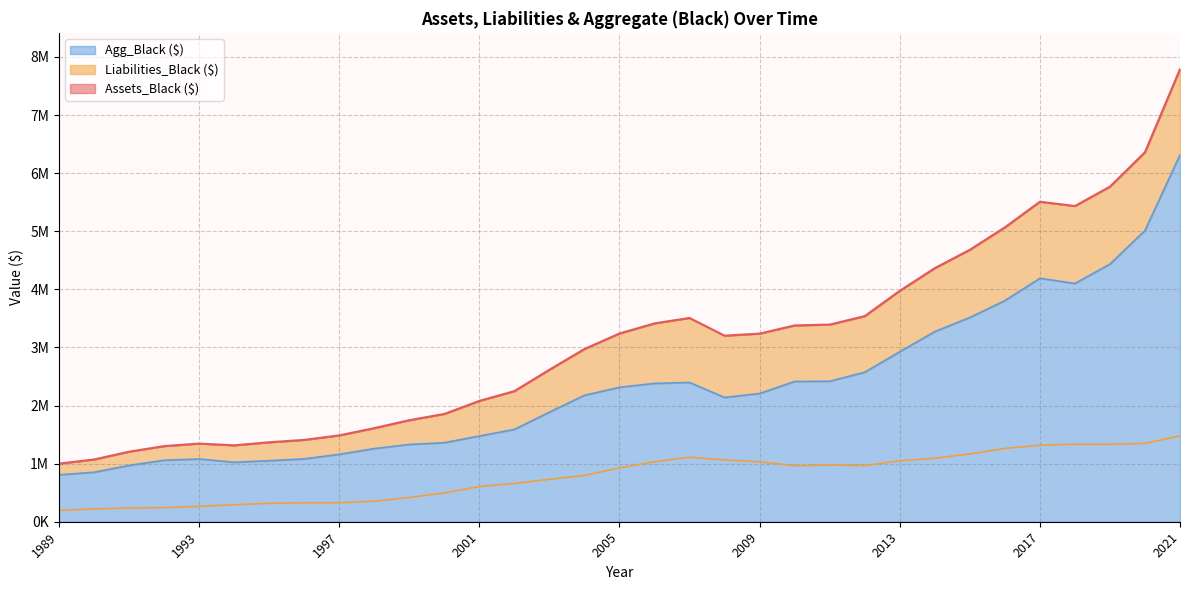

What is the difference between the maximum and minimum values in the Assets_Black ($) series?

6791903